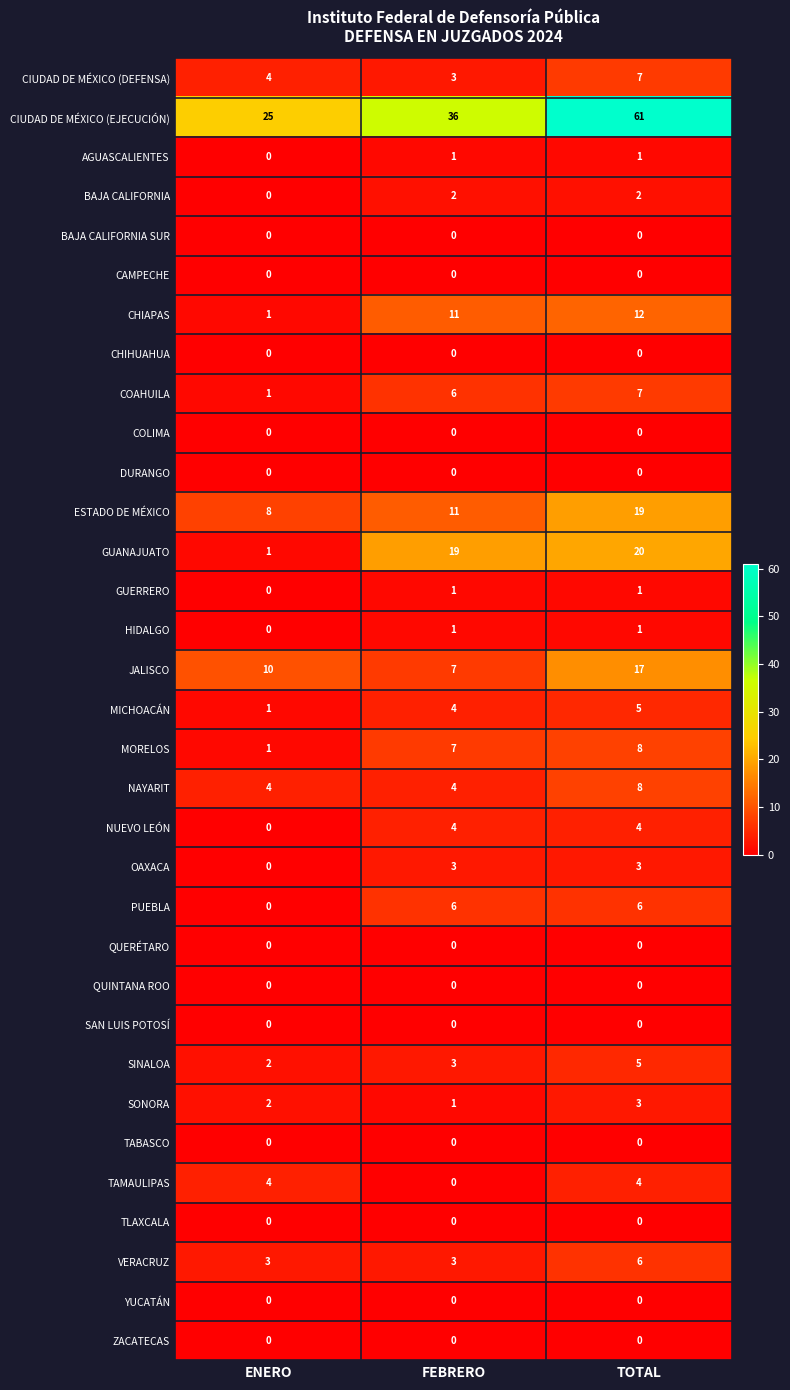

Is it true that SAN LUIS POTOSÍ equals 0 at ENERO?

True